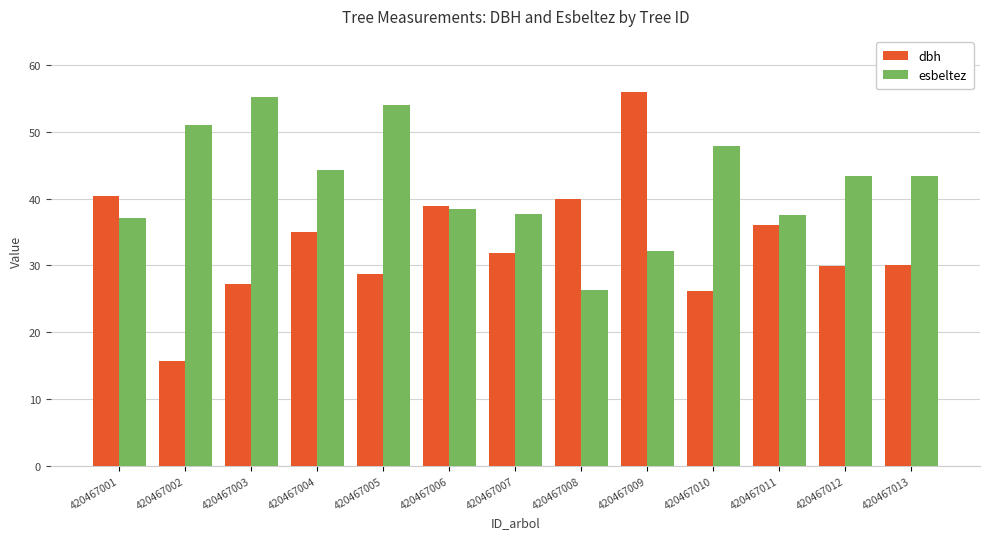

What is the total value across all series at 420467005?

82.7